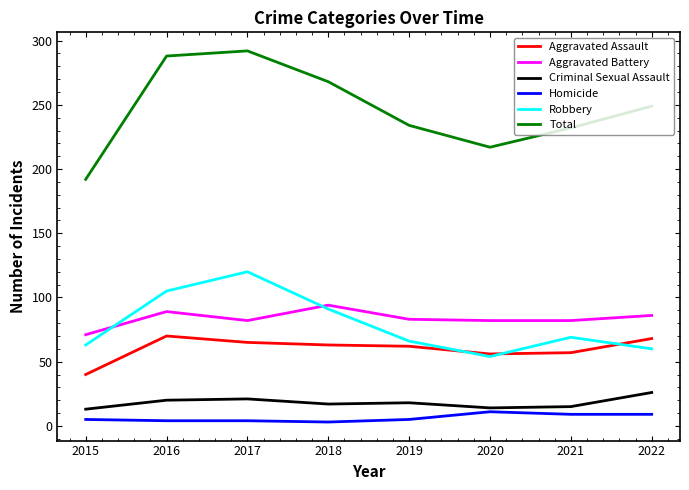

True or false: Aggravated Battery and Homicide cross at least once.

False